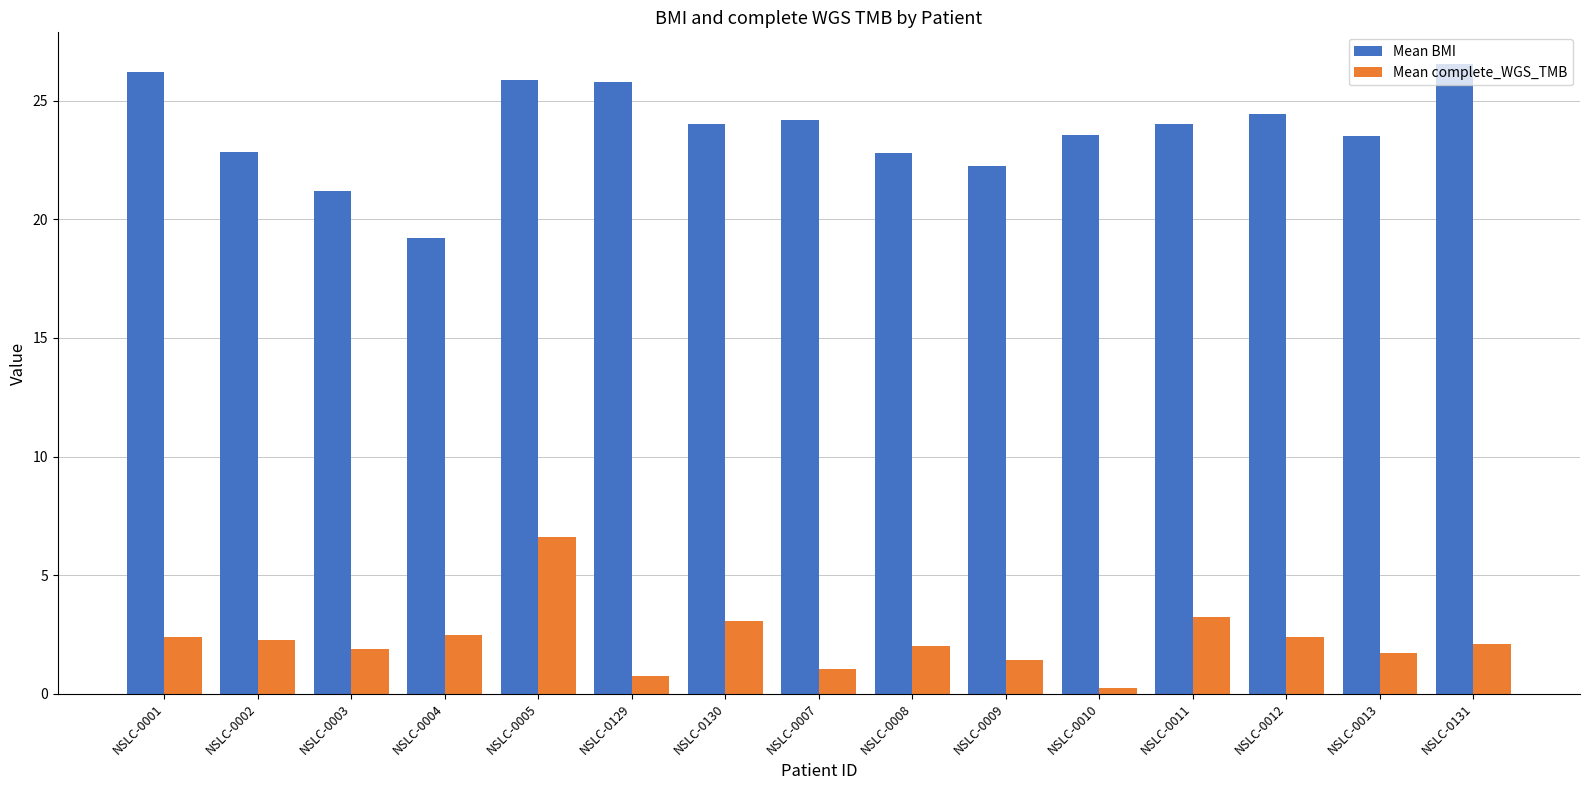

What is the minimum value for Mean complete_WGS_TMB?

0.3